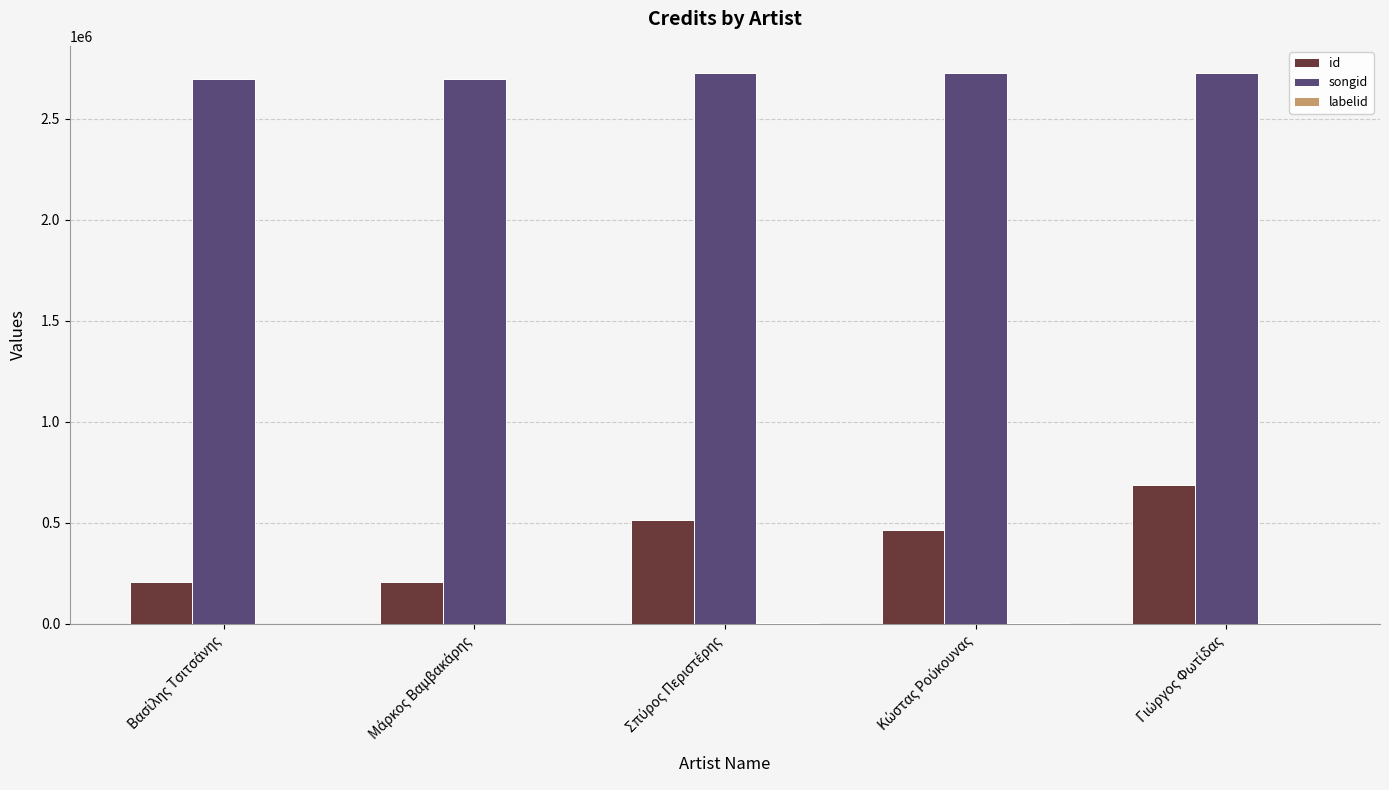

What is the sum of all songid values?

13567737